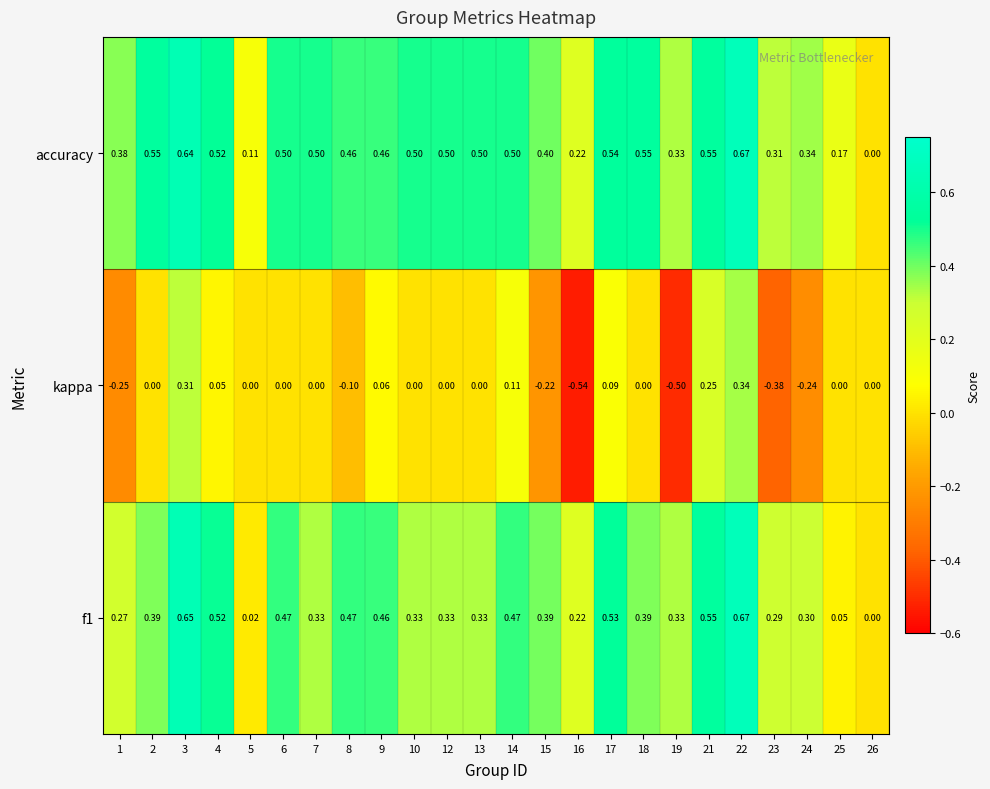

Which series has the largest total across all categories?

accuracy